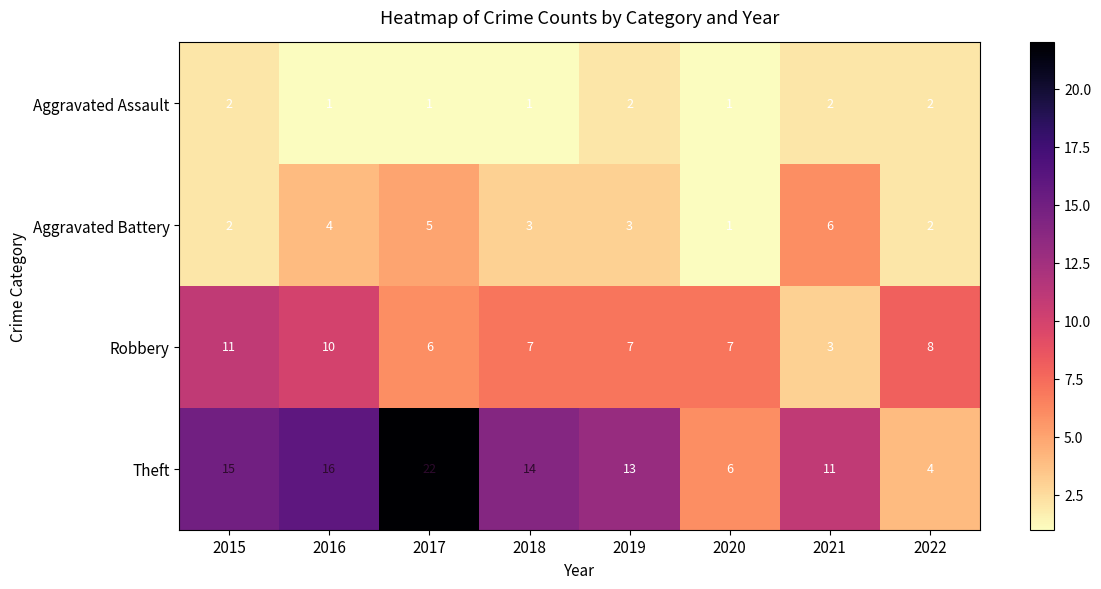

What is the difference between the second highest and second lowest values in the Theft series?

10